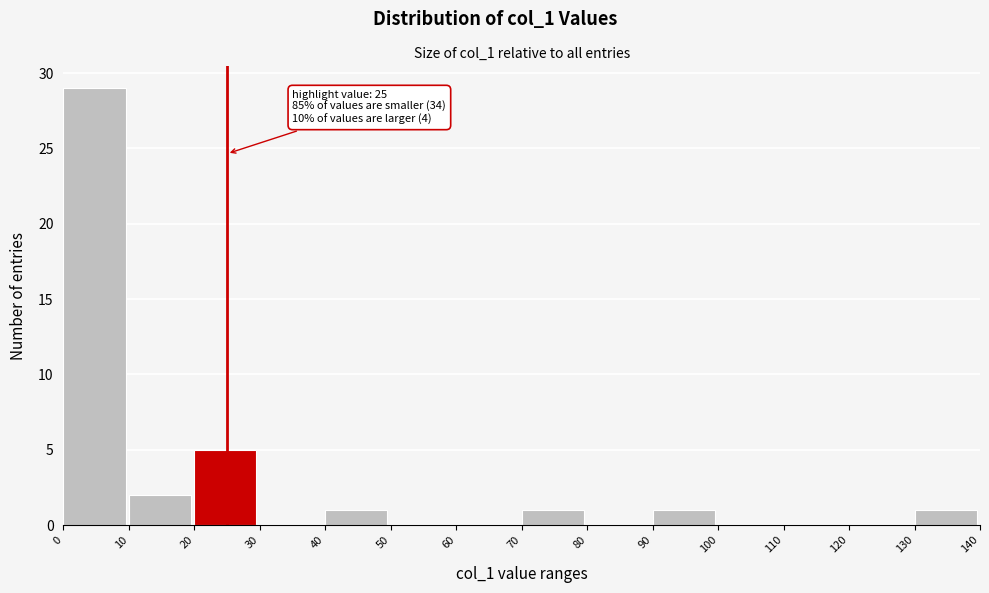

Which range on the x-axis has the tallest bar?

0 to 10